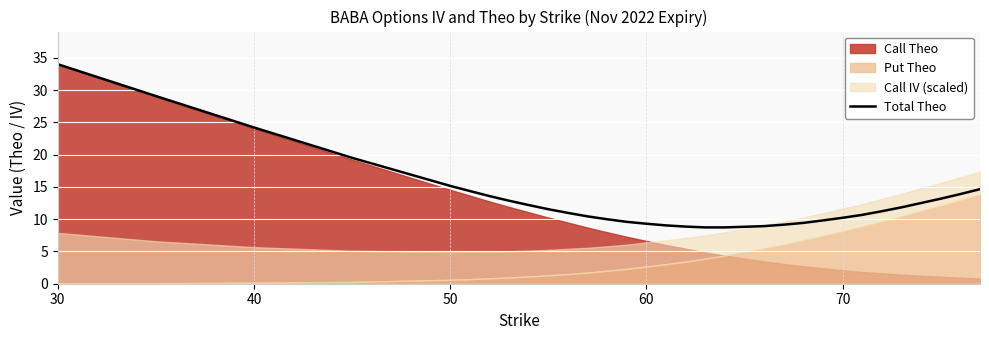

Is it true that Total Theo equals 17.4 at 70?

False